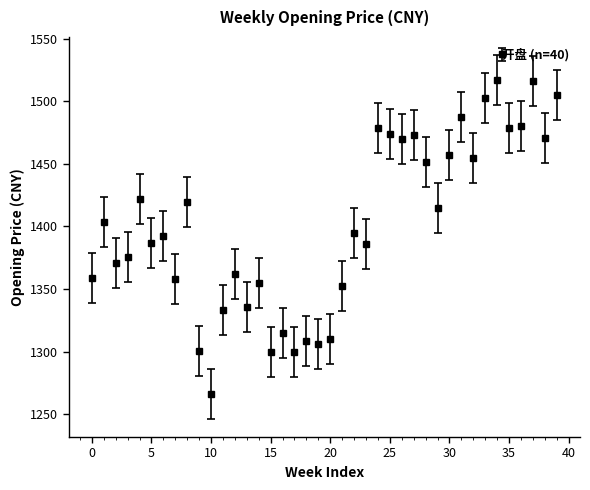

What is the smallest value displayed?

1266.2